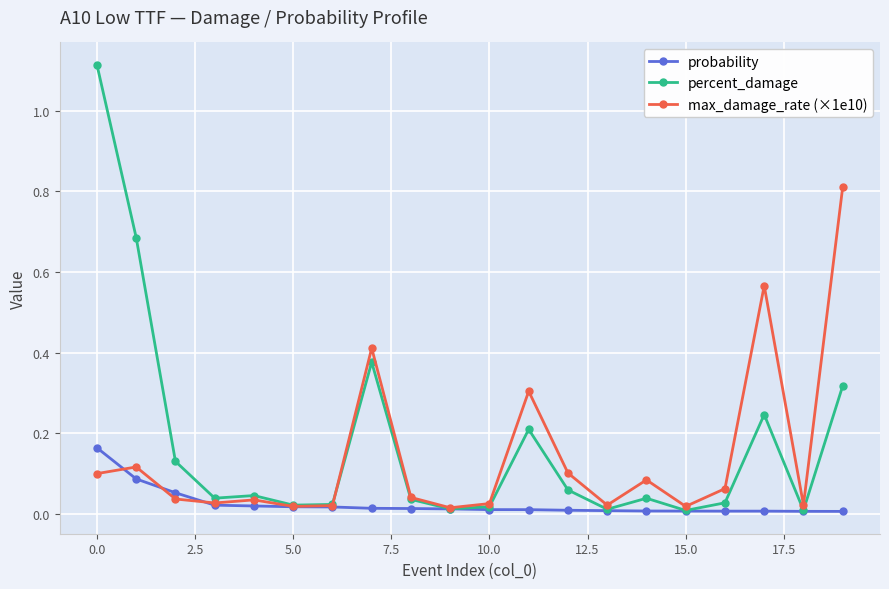

List the series in order of their peak value, highest first.

percent_damage, max_damage_rate (×1e10), probability